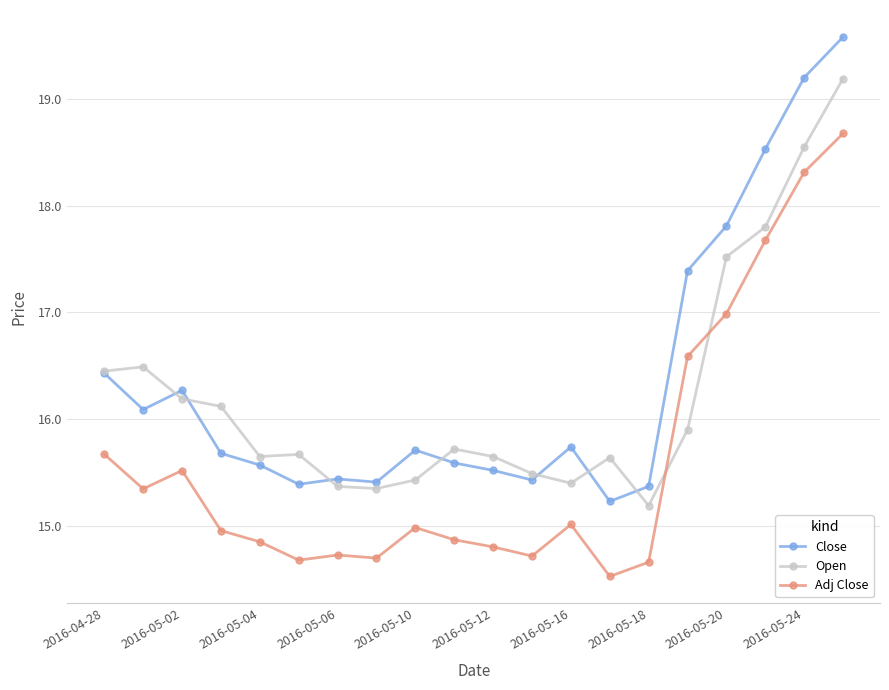

How many lines are shown in the chart?

3